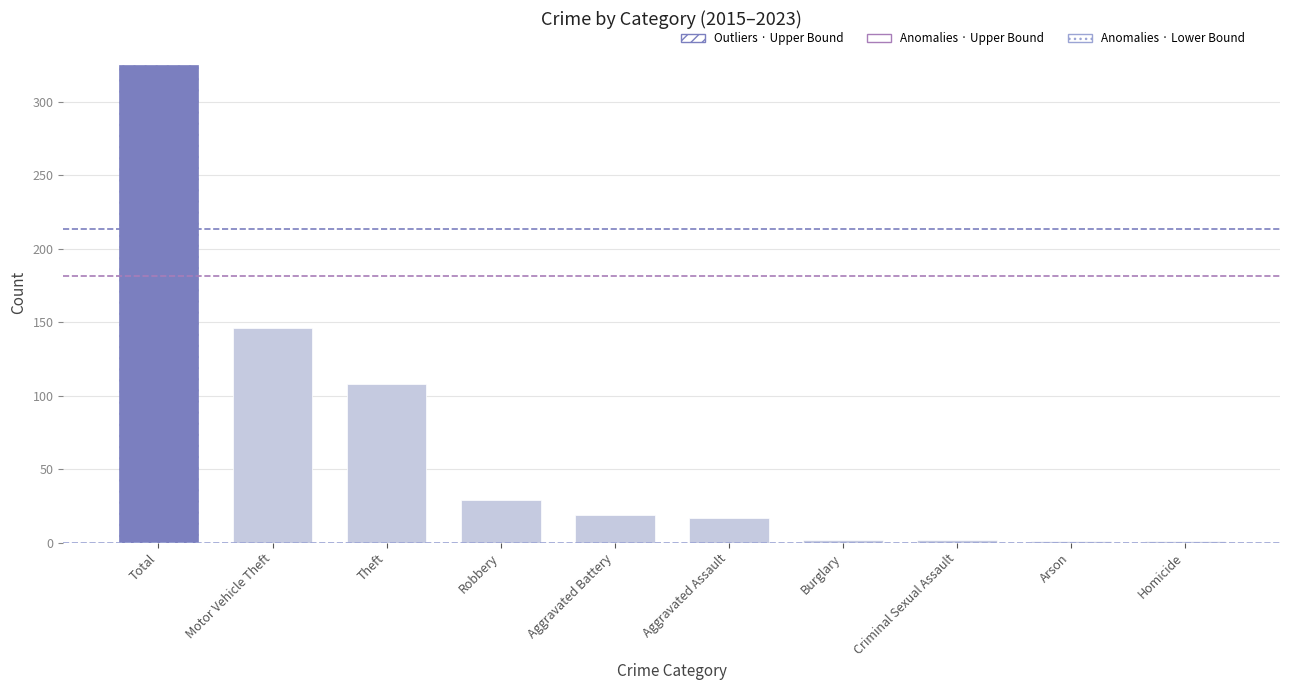

True or false: Outliers · Upper Bound has a value of 213.4 at Total.

True